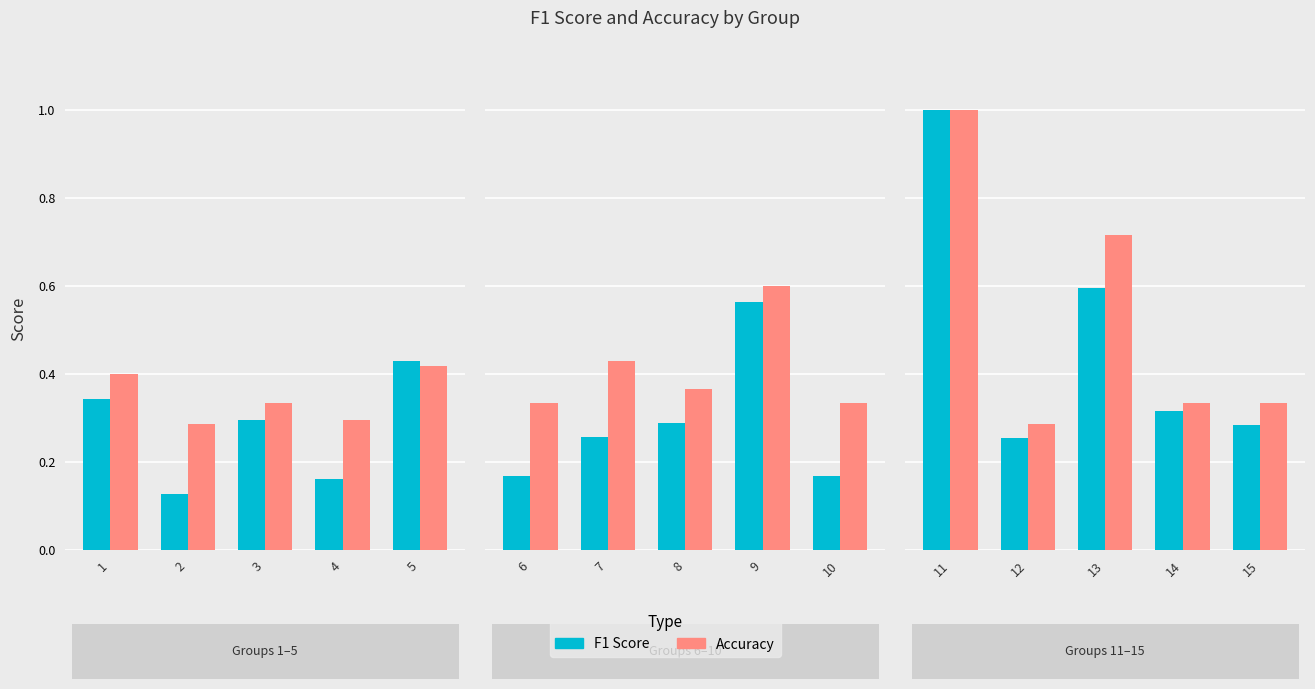

List the series in order of their overall mean, highest first.

Accuracy, F1 Score